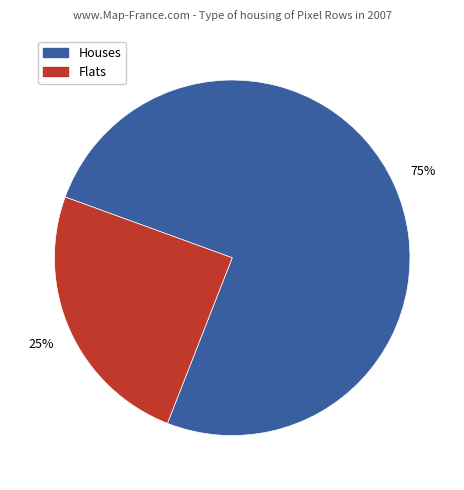

To the nearest percent, what is the average slice percentage?

50%